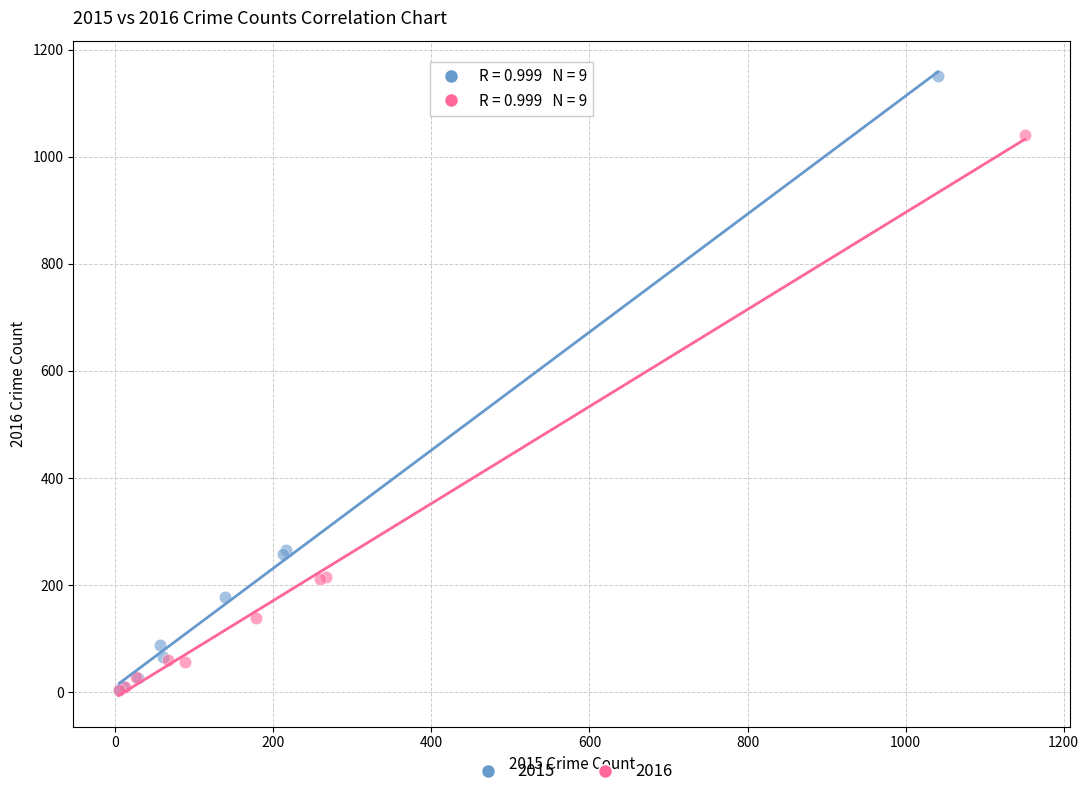

Which series has the widest spread of Y values?

2015